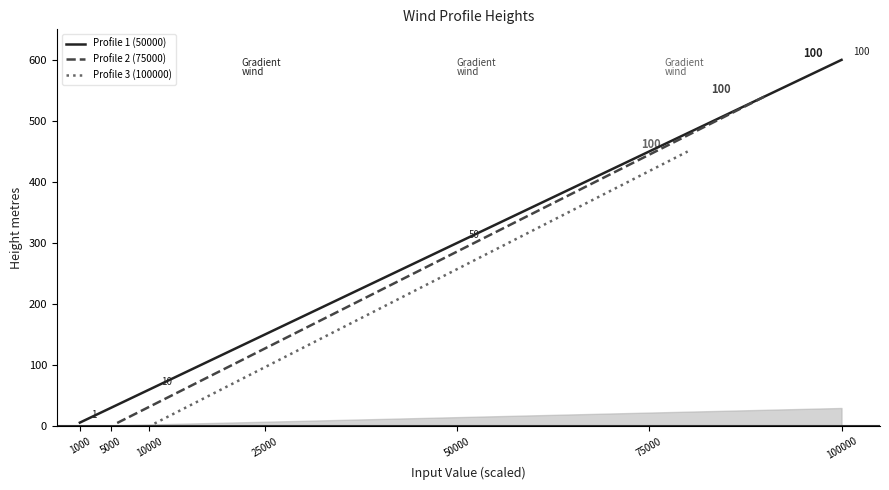

What is the difference between the Profile 3 (100000) values at 10000 and 1000?

40.5